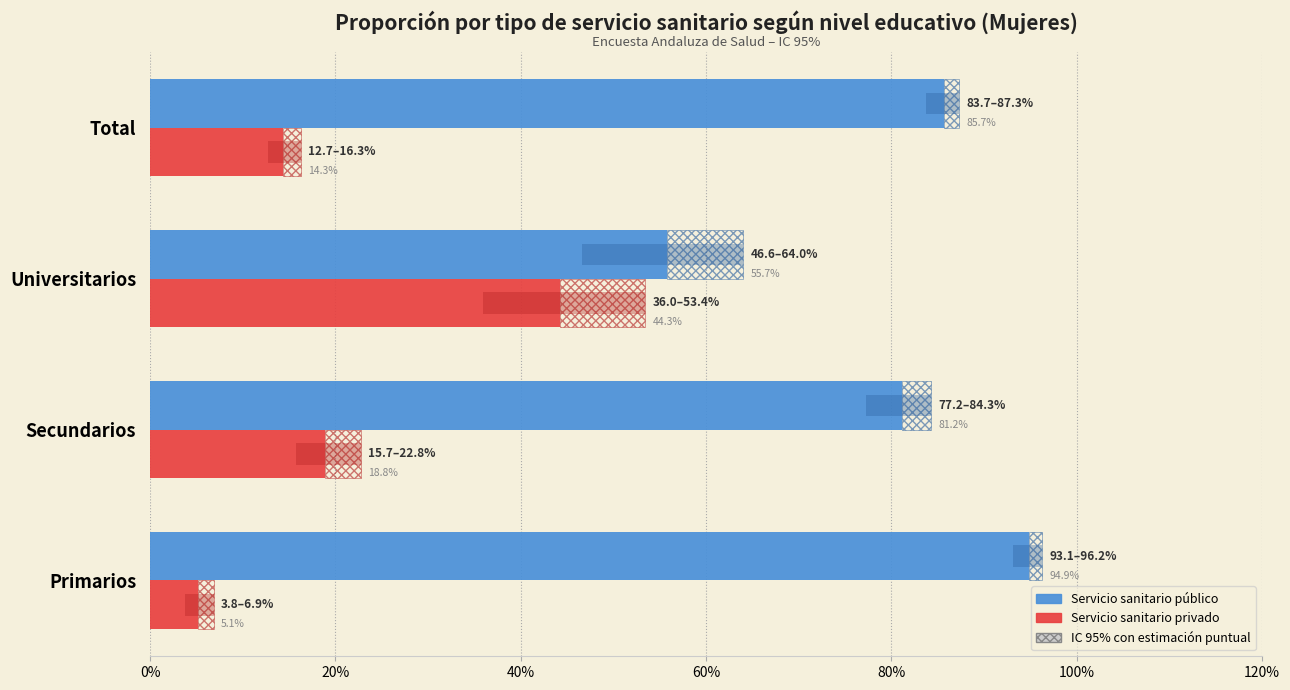

Is it true that Servicio sanitario privado equals 0.3 at 20%?

False